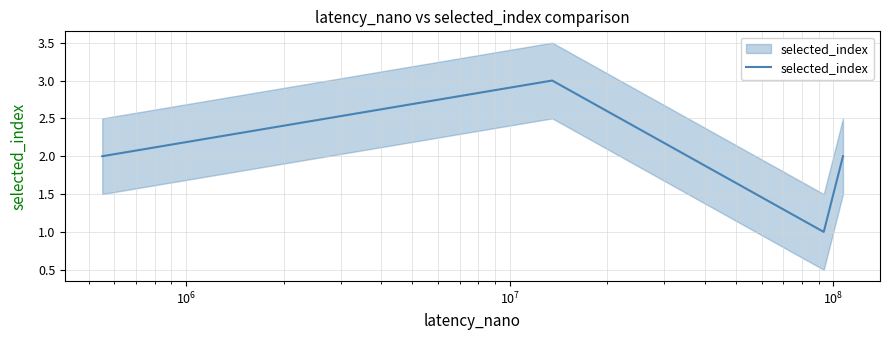

What is the maximum value shown in the chart?

3